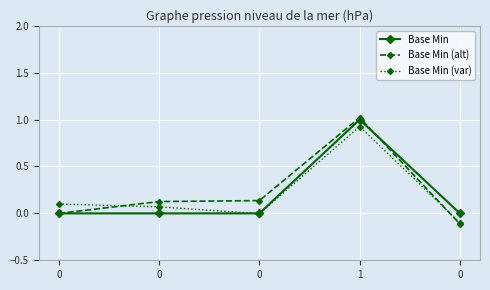

Is it true that Base Min equals -0.4 at 0?

False